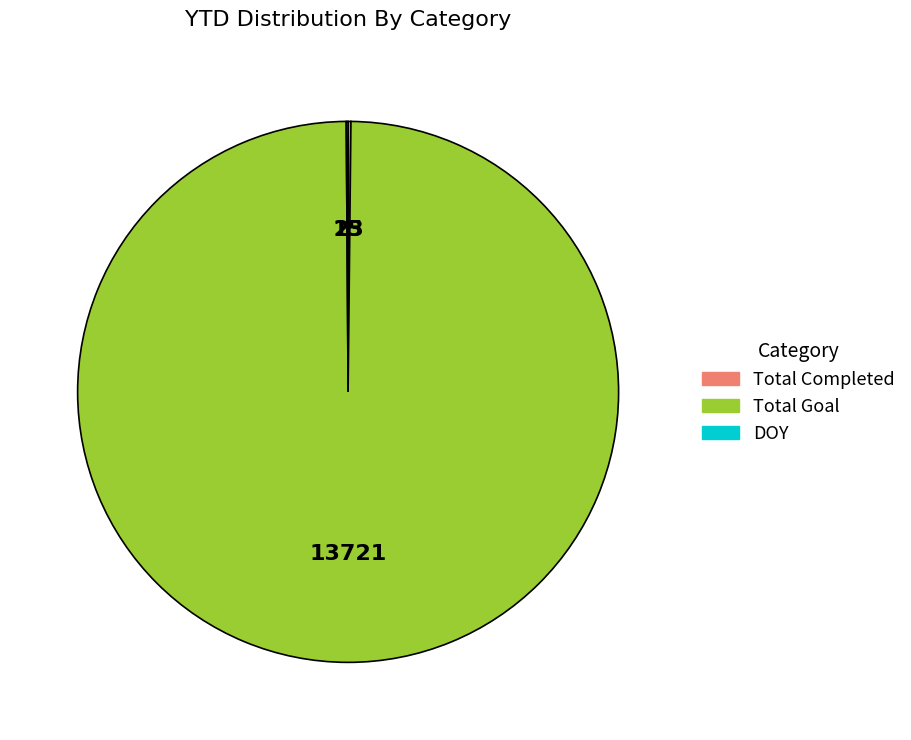

Is there a majority slice in this chart?

Yes